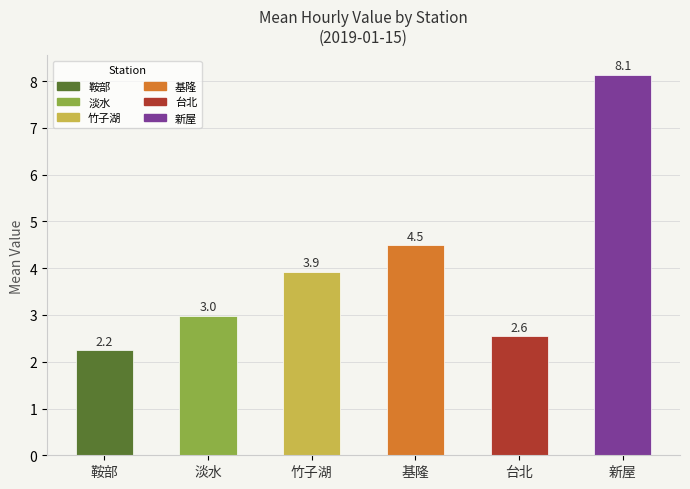

Where is the data nearest to the value 5?

基隆